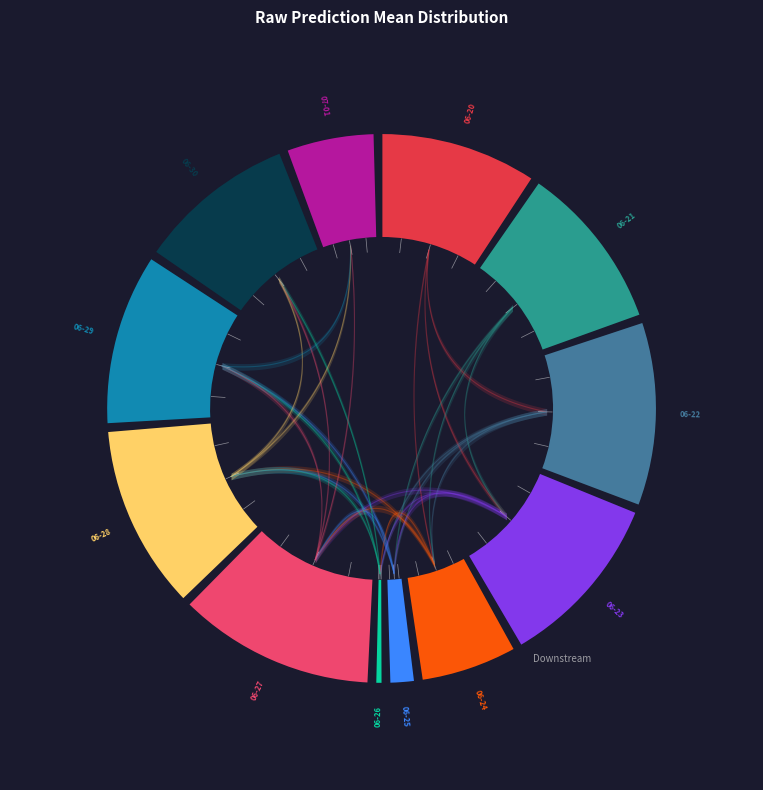

What is the total percentage of 2022-06-27 and 2022-06-30?

22.1%